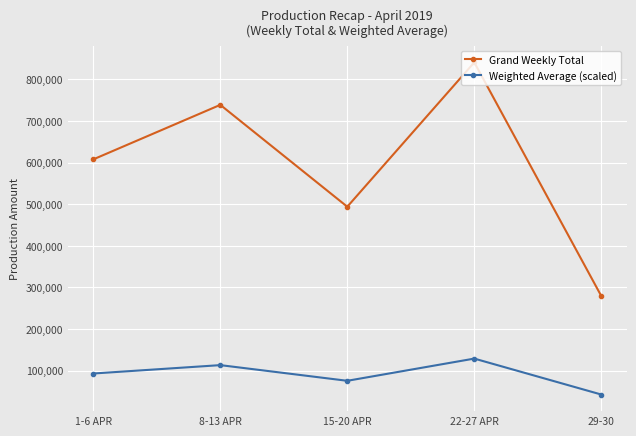

The Grand Weekly Total series shows 414449.1 at 8-13 APR. True or false?

False